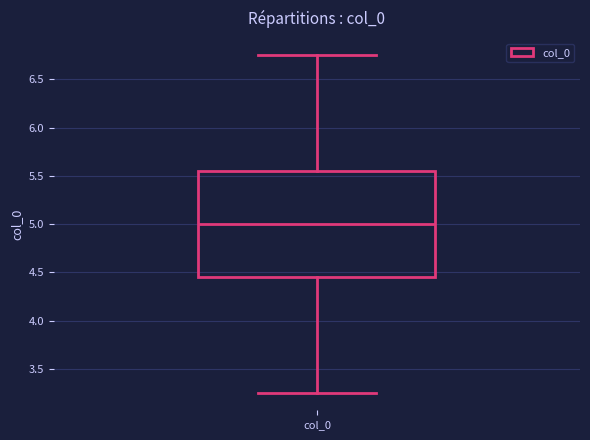

Read this box plot against the y-axis: the position of the median line, the range covered by the box, and the ends of both whiskers. The values are not printed on the chart, so give them approximately, as read against the axis.

median 5.00, box 4.45 to 5.55, whiskers 3.25 to 6.75